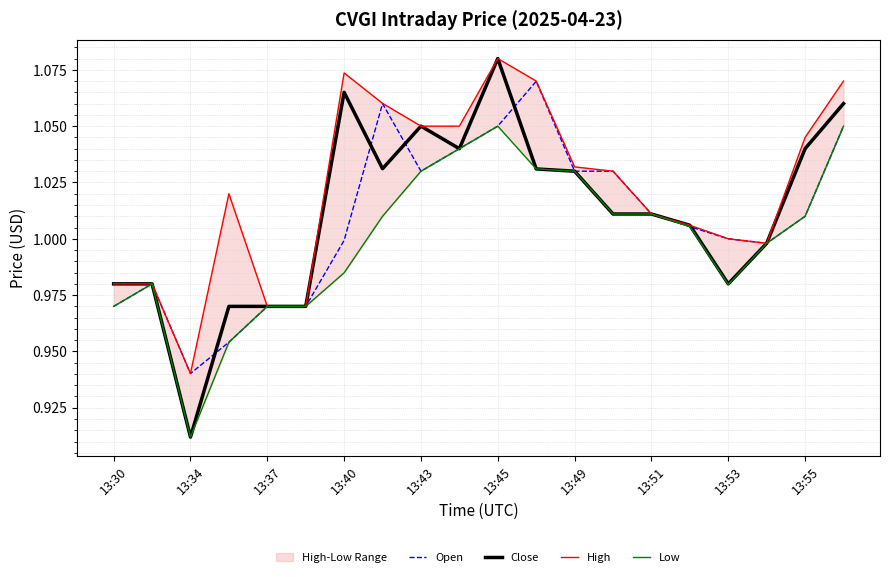

The value of Close at 13:51 is 1.4. True or false?

False